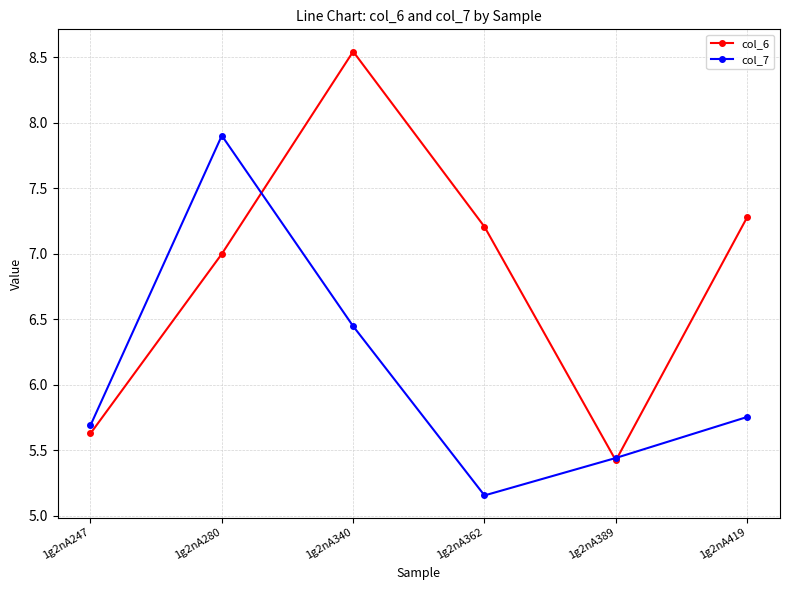

Which category has the lowest value in the col_7 series?

1g2nA362